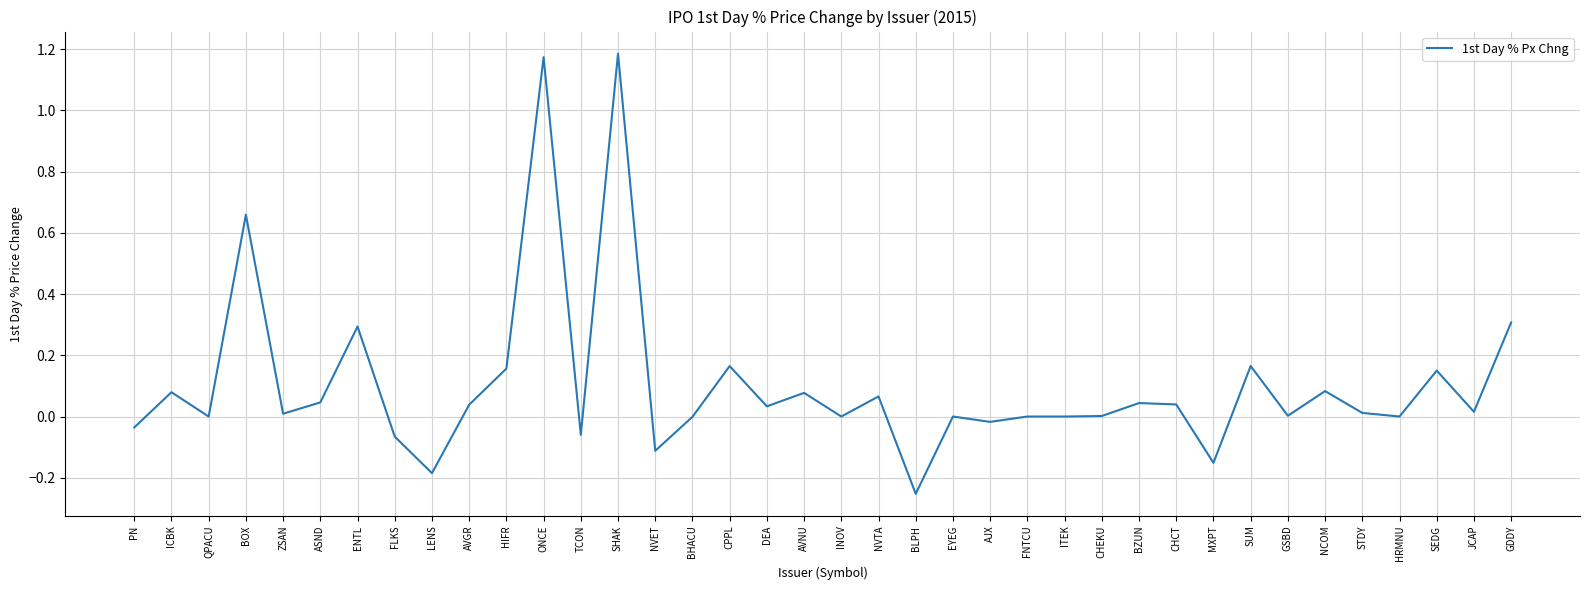

Is it true that the value at INOV is -0.4?

False